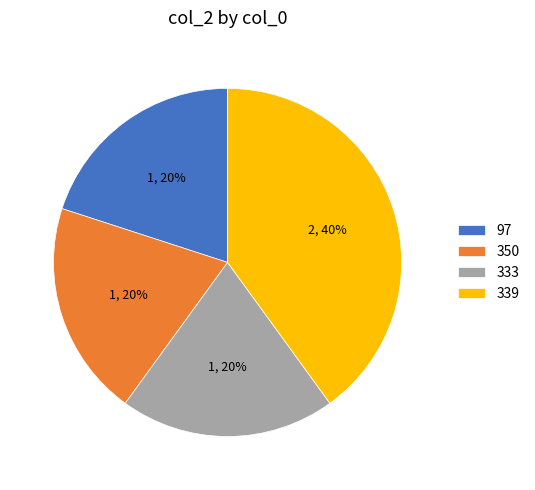

To the nearest percent, what portion does 350 represent?

20%